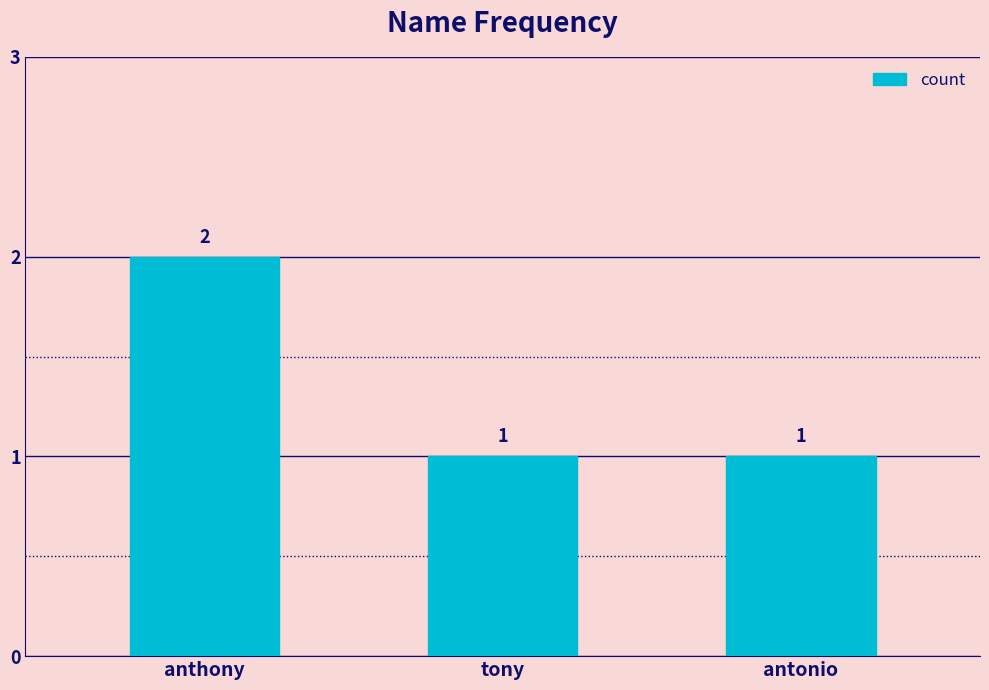

Approximately how many times larger is the value at antonio compared to tony?

1.0